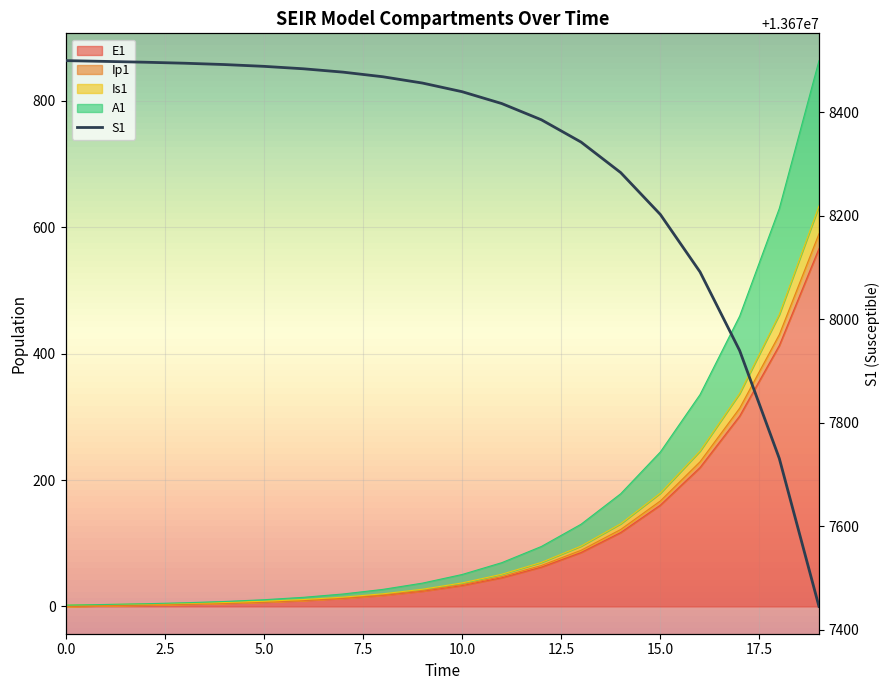

What is the maximum value shown in the chart?

13678500.0